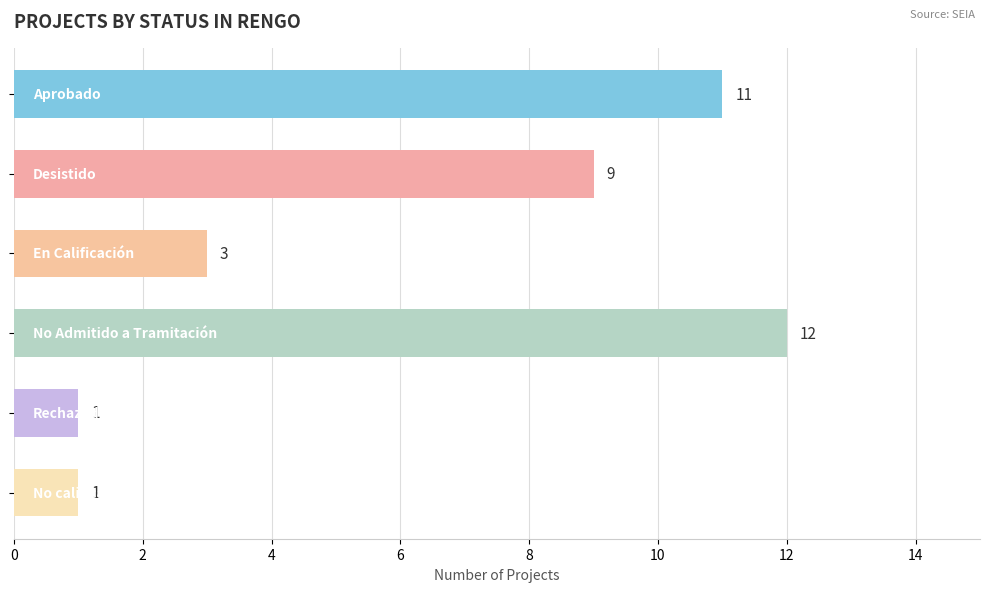

What is the difference between the second highest and second lowest values?

10